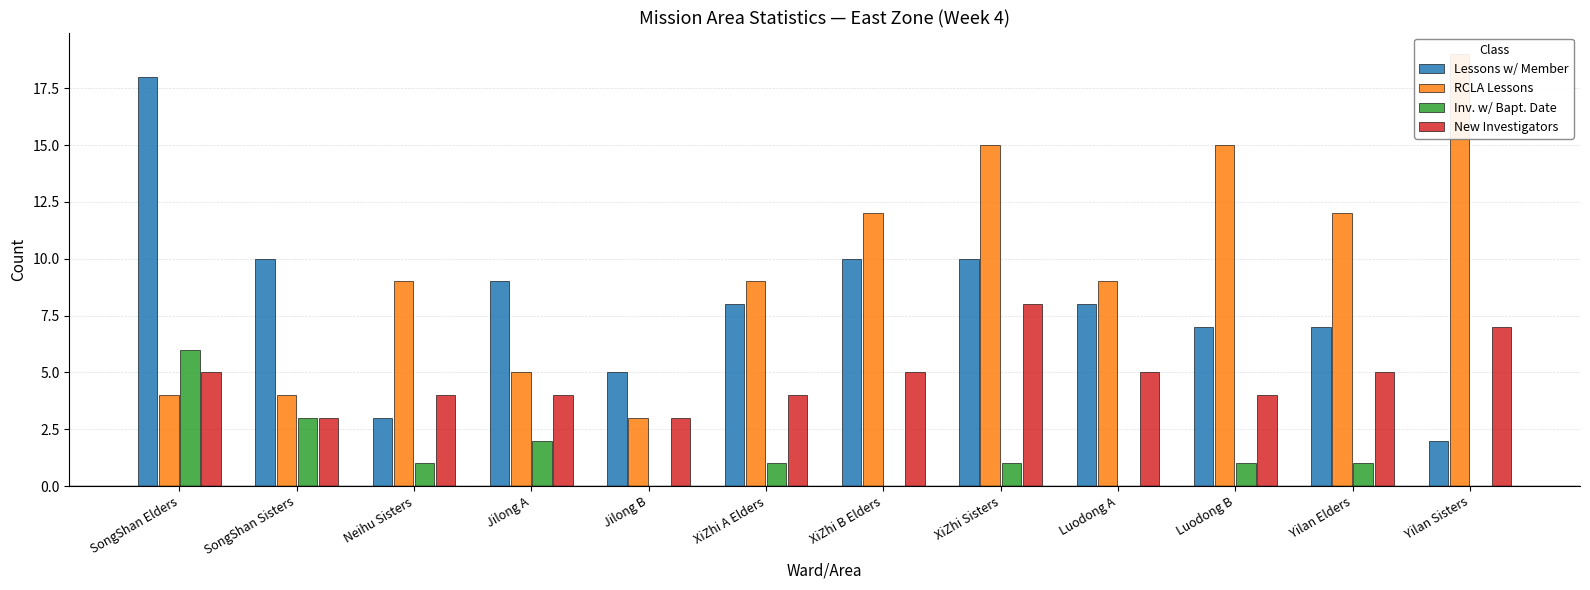

What is the label of the 8th bar from the right?

Jilong B